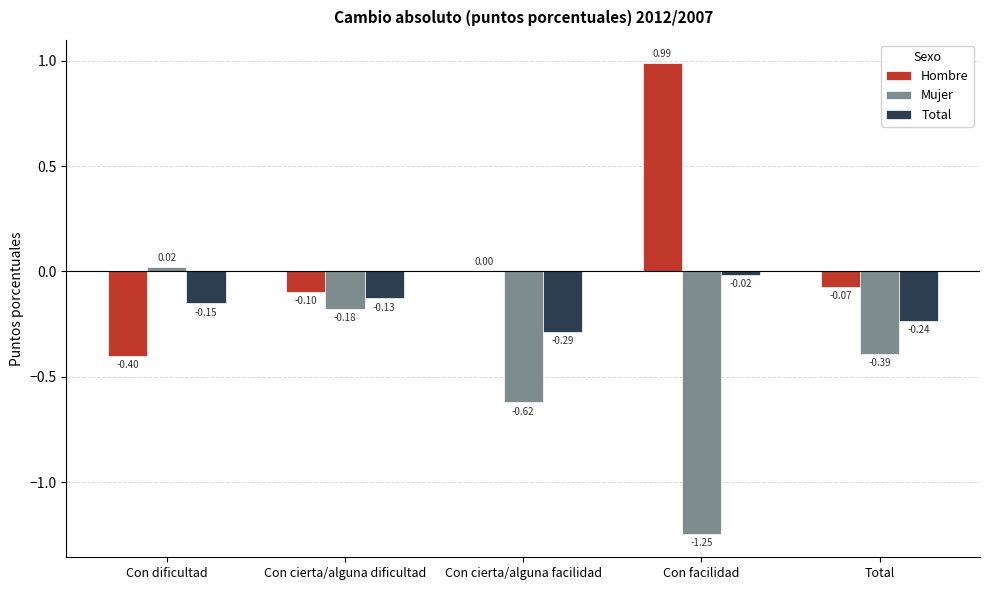

At which category is the sum across all series the highest?

Con facilidad